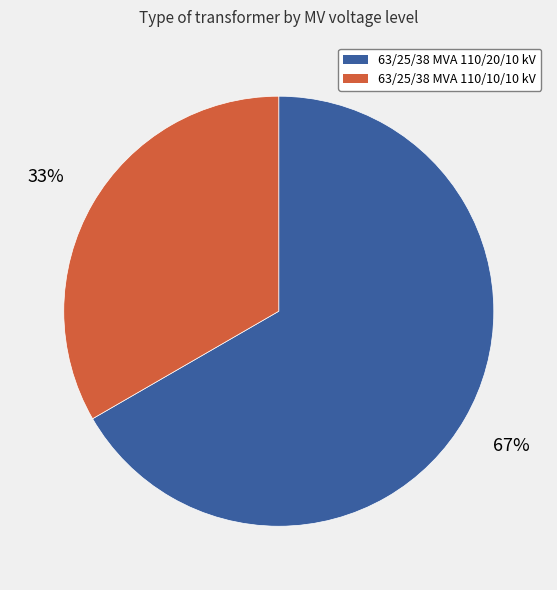

What is the largest slice in the pie chart?

63/25/38 MVA 110/20/10 kV